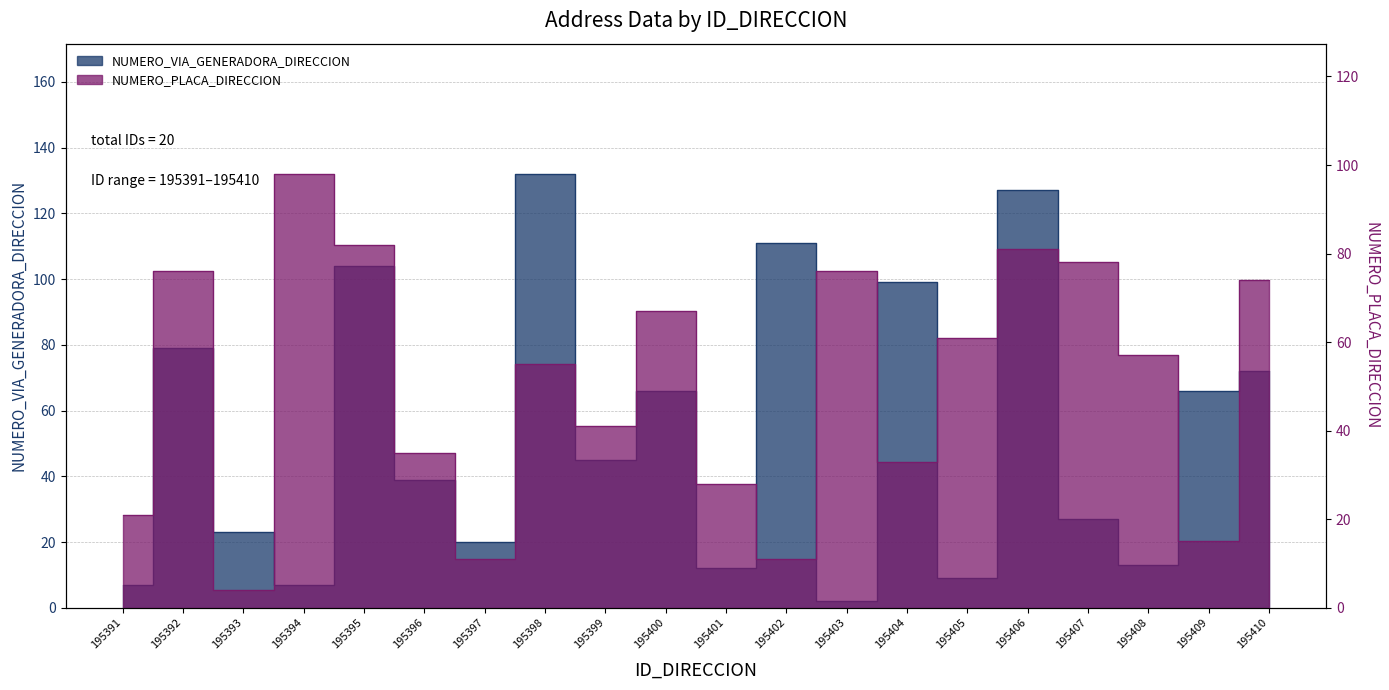

Is this an area chart (filled region under the line)?

No